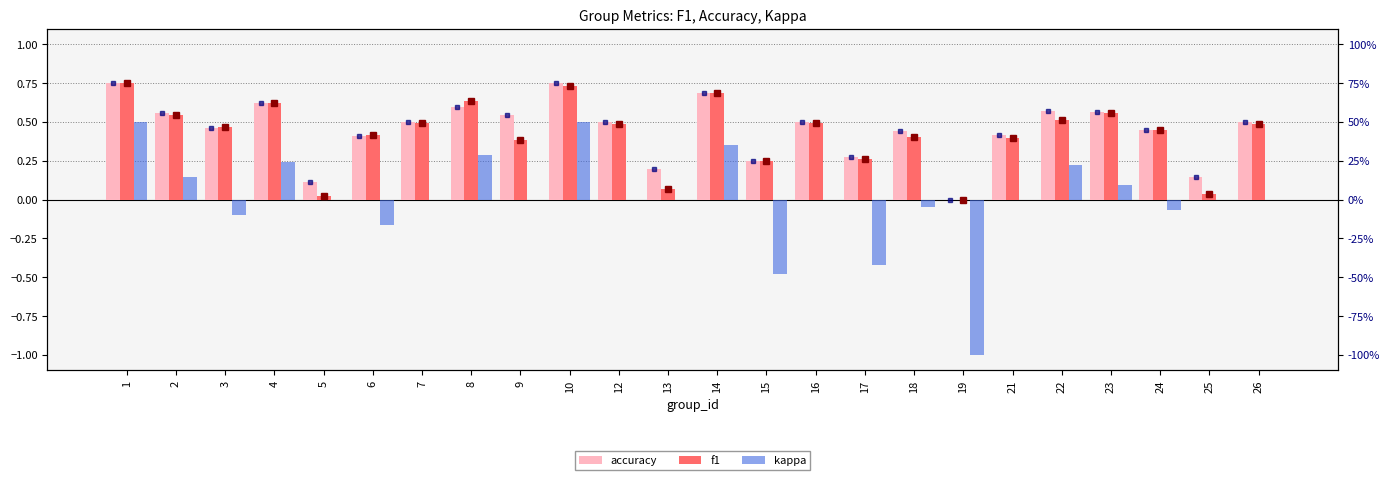

What is the maximum value shown in the chart?

0.8